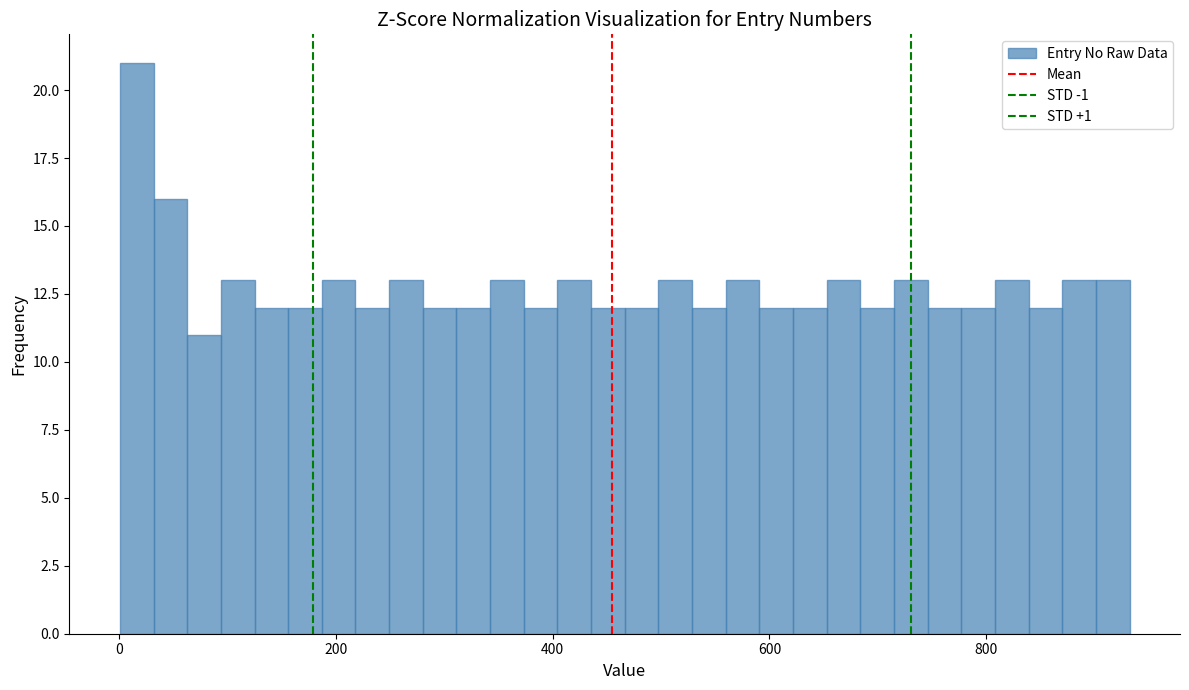

Around what value on the x-axis is the tallest bar? Give the approximate position of its centre, as read against the axis.

20